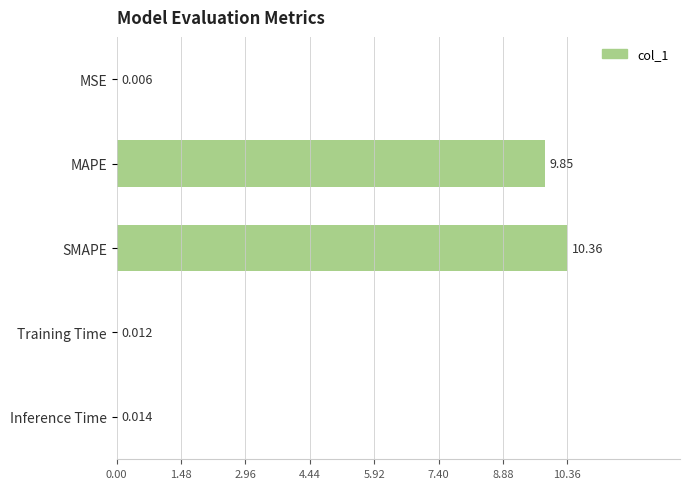

Between MAPE and SMAPE, which is larger?

SMAPE